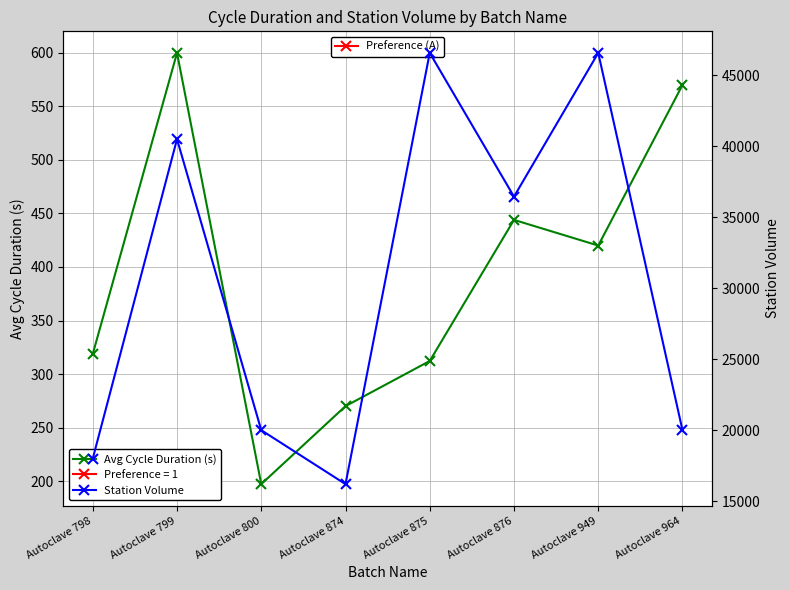

Is the value of Station Volume at Autoclave 799 greater than the value of Avg Cycle Duration (s) at Autoclave 875?

Yes